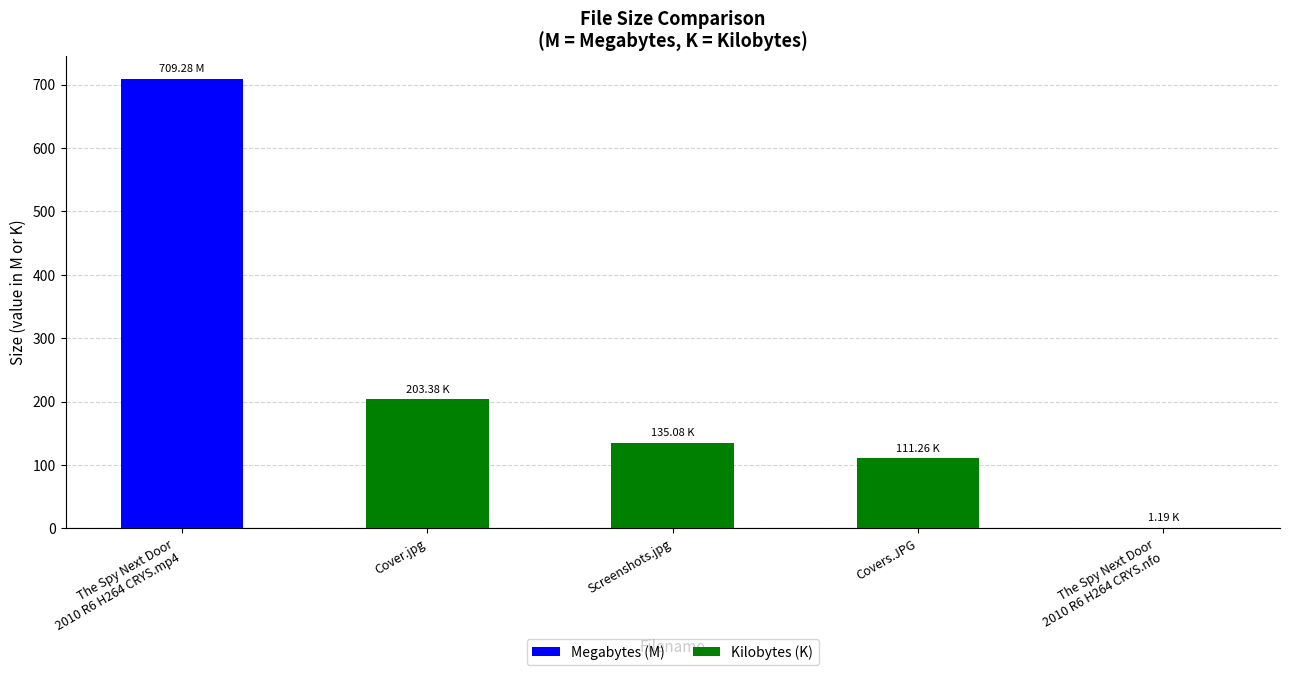

What is the average value?

232.0